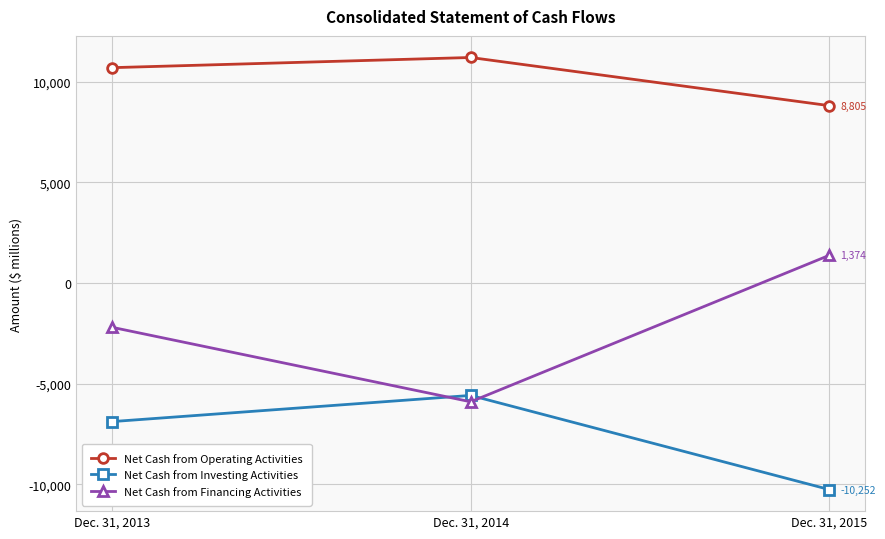

How many series are shown in this chart?

3